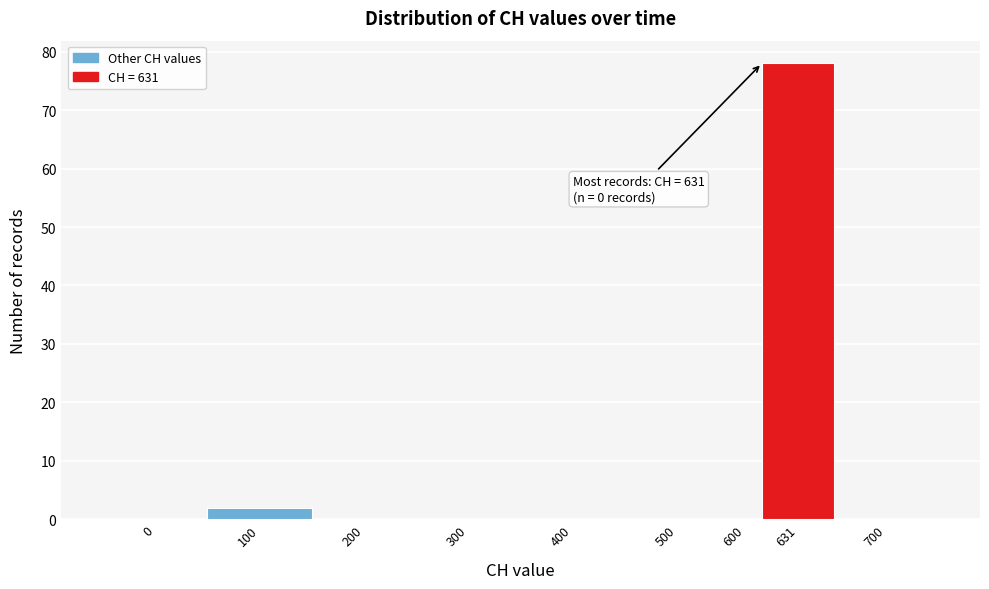

Reading right to left, what are all the values shown in this chart?

700=0	631=78	600=0	500=0	400=0	300=0	200=0	100=2	0=0